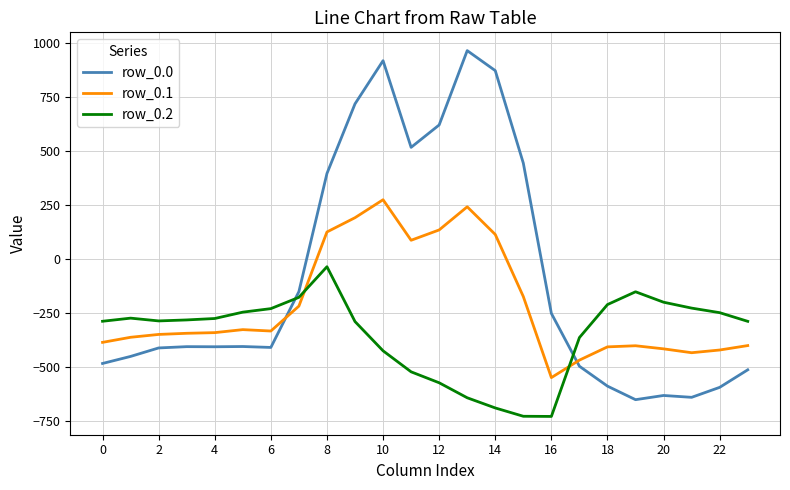

Which series ends up on top after the final intersection of row_0.1 and row_0.0?

row_0.1